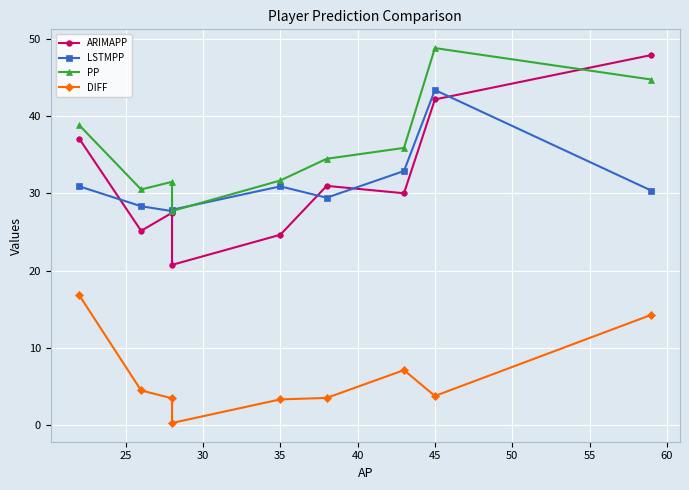

How many values in the ARIMAPP series are below 30?

4